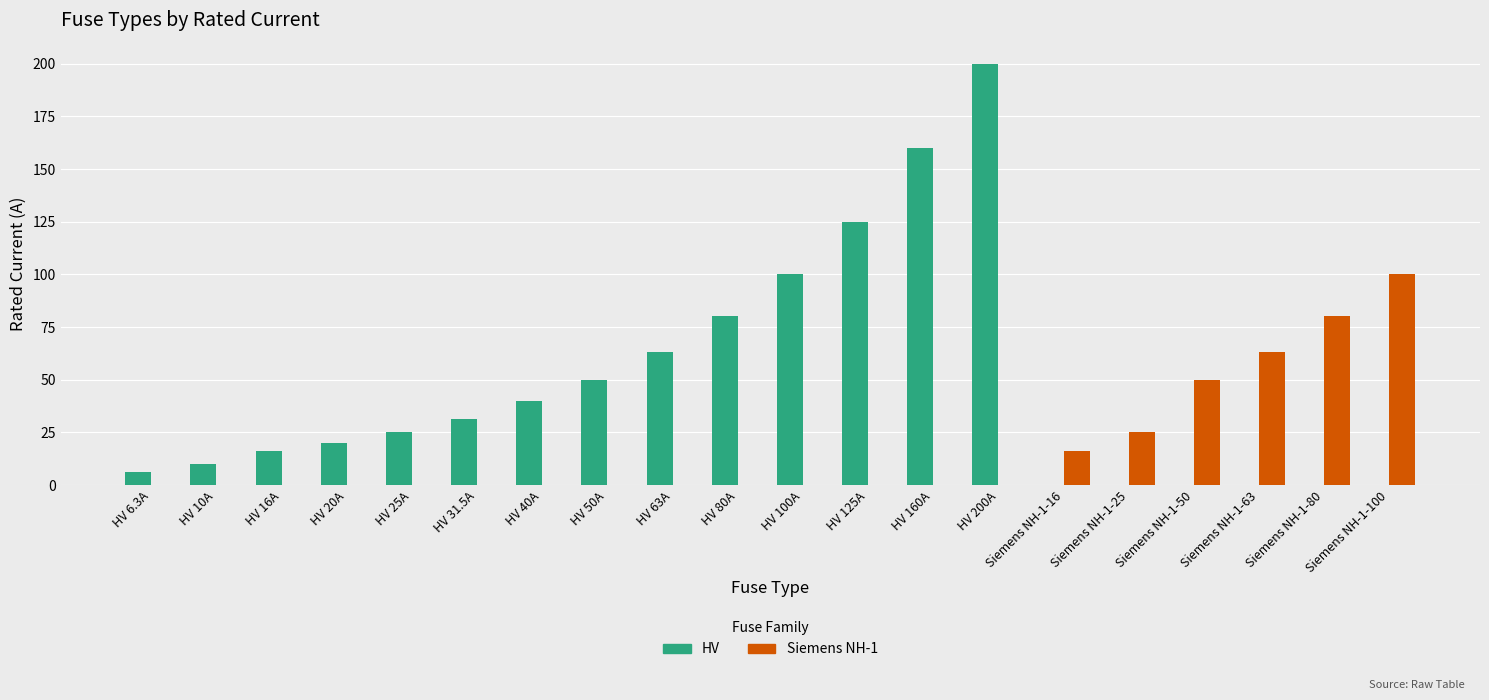

Which category has the highest value across all series?

HV 200A